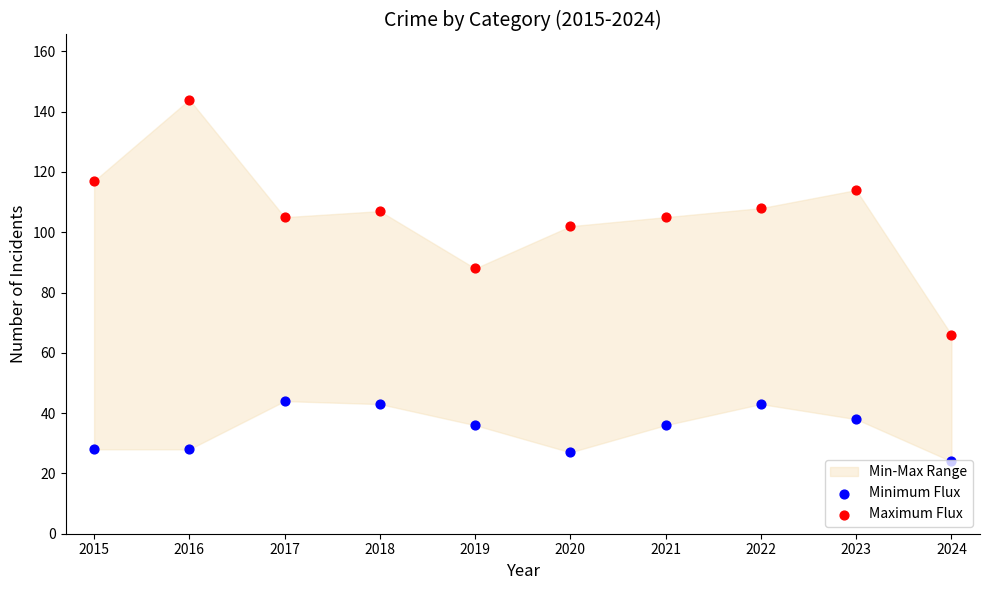

At which category is the sum across all series the highest?

2016